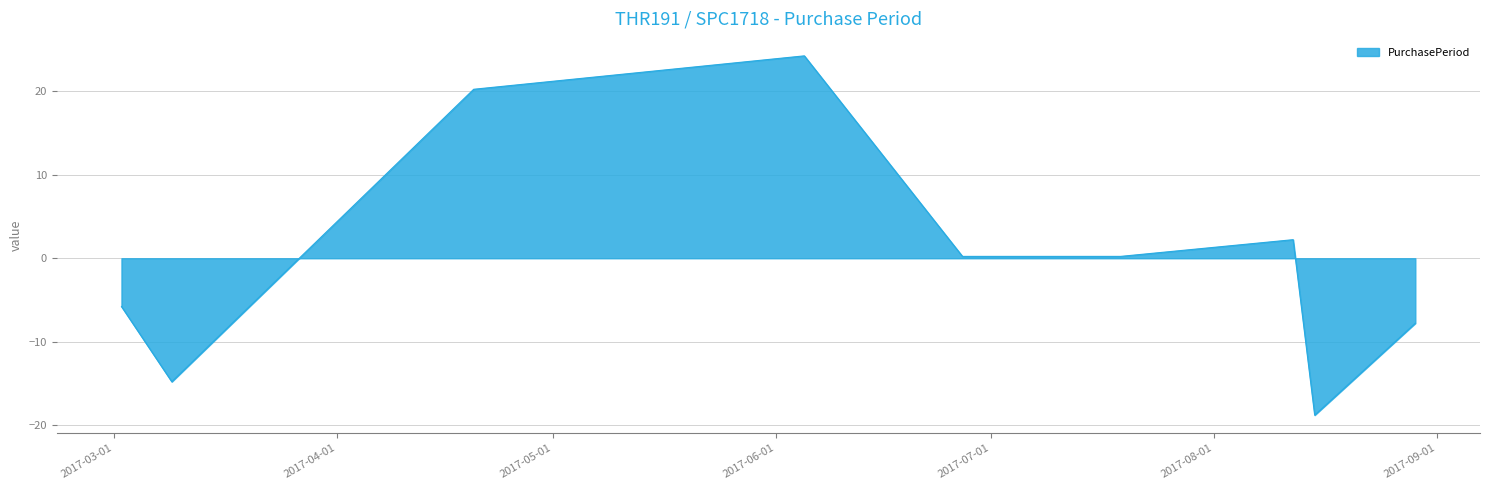

What is the minimum value shown in the chart?

-18.8